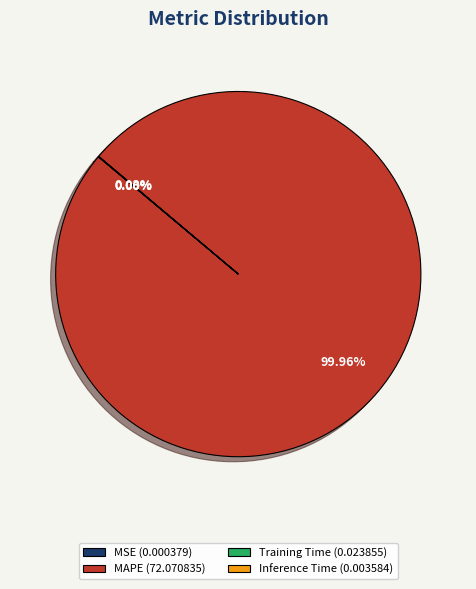

Does MAPE (72.070835) account for over 50% of the chart?

Yes